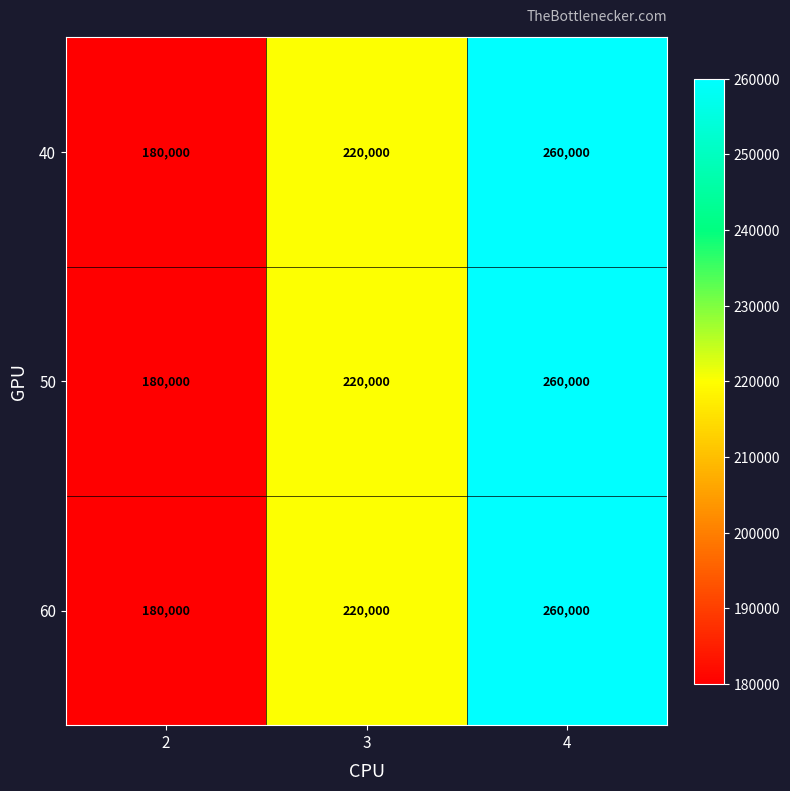

What is the sum of the 40 values at 2 and 4?

440000